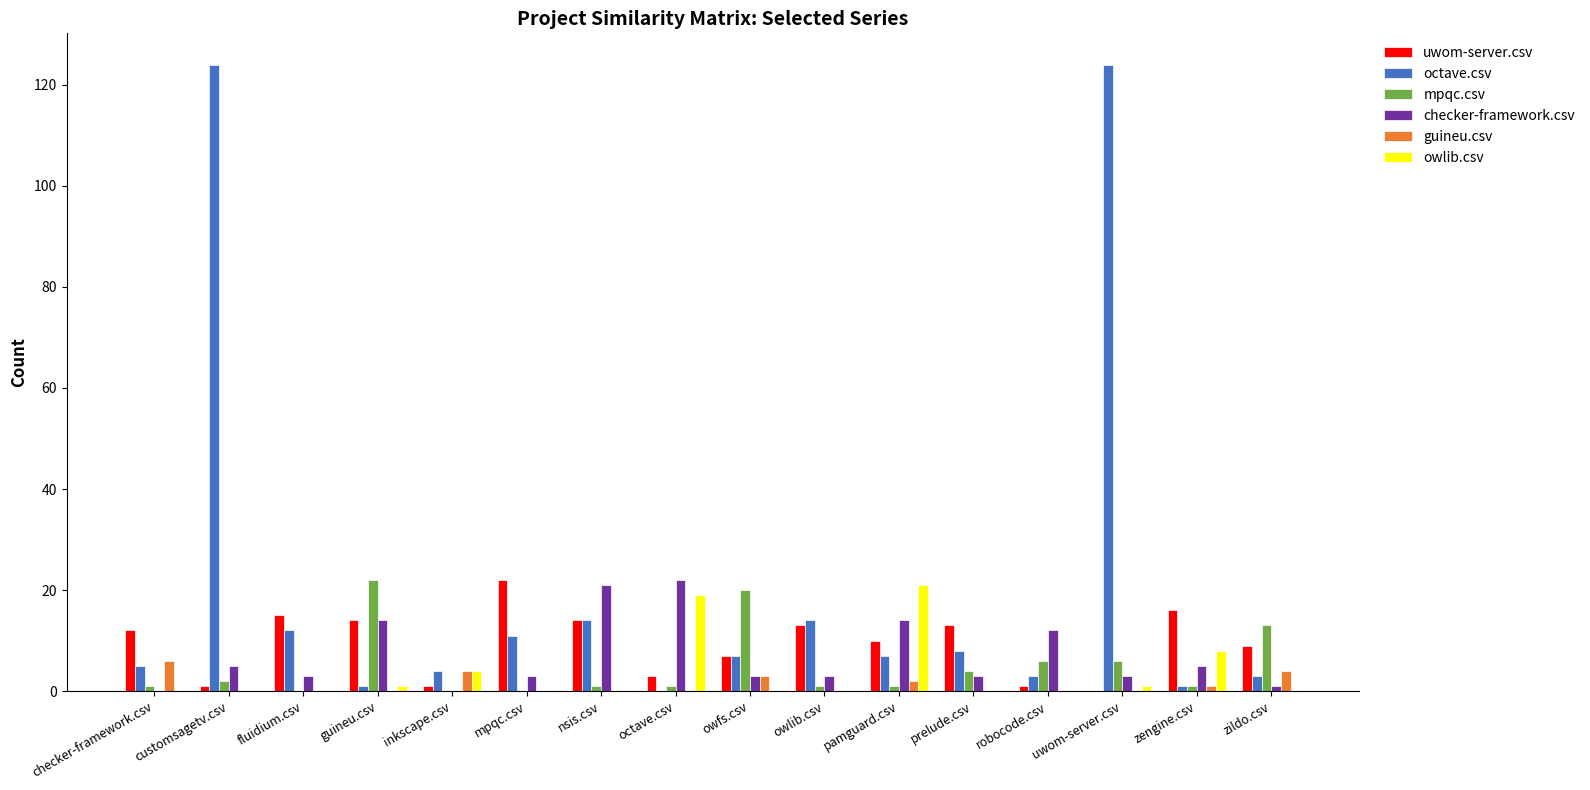

Reading left to right, what are all the values shown in this chart?

uwom-server.csv: checker-framework.csv=12	customsagetv.csv=1	fluidium.csv=15	guineu.csv=14	inkscape.csv=1	mpqc.csv=22	nsis.csv=14	octave.csv=3	owfs.csv=7	owlib.csv=13	pamguard.csv=10	prelude.csv=13	robocode.csv=1	uwom-server.csv=0	zengine.csv=16	zildo.csv=9
octave.csv: checker-framework.csv=5	customsagetv.csv=124	fluidium.csv=12	guineu.csv=1	inkscape.csv=4	mpqc.csv=11	nsis.csv=14	octave.csv=0	owfs.csv=7	owlib.csv=14	pamguard.csv=7	prelude.csv=8	robocode.csv=3	uwom-server.csv=124	zengine.csv=1	zildo.csv=3
mpqc.csv: checker-framework.csv=1	customsagetv.csv=2	fluidium.csv=0	guineu.csv=22	inkscape.csv=0	mpqc.csv=0	nsis.csv=1	octave.csv=1	owfs.csv=20	owlib.csv=1	pamguard.csv=1	prelude.csv=4	robocode.csv=6	uwom-server.csv=6	zengine.csv=1	zildo.csv=13
checker-framework.csv: checker-framework.csv=0	customsagetv.csv=5	fluidium.csv=3	guineu.csv=14	inkscape.csv=0	mpqc.csv=3	nsis.csv=21	octave.csv=22	owfs.csv=3	owlib.csv=3	pamguard.csv=14	prelude.csv=3	robocode.csv=12	uwom-server.csv=3	zengine.csv=5	zildo.csv=1
guineu.csv: checker-framework.csv=6	customsagetv.csv=0	fluidium.csv=0	guineu.csv=0	inkscape.csv=4	mpqc.csv=0	nsis.csv=0	octave.csv=0	owfs.csv=3	owlib.csv=0	pamguard.csv=2	prelude.csv=0	robocode.csv=0	uwom-server.csv=0	zengine.csv=1	zildo.csv=4
owlib.csv: checker-framework.csv=0	customsagetv.csv=0	fluidium.csv=0	guineu.csv=1	inkscape.csv=4	mpqc.csv=0	nsis.csv=0	octave.csv=19	owfs.csv=0	owlib.csv=0	pamguard.csv=21	prelude.csv=0	robocode.csv=0	uwom-server.csv=1	zengine.csv=8	zildo.csv=0